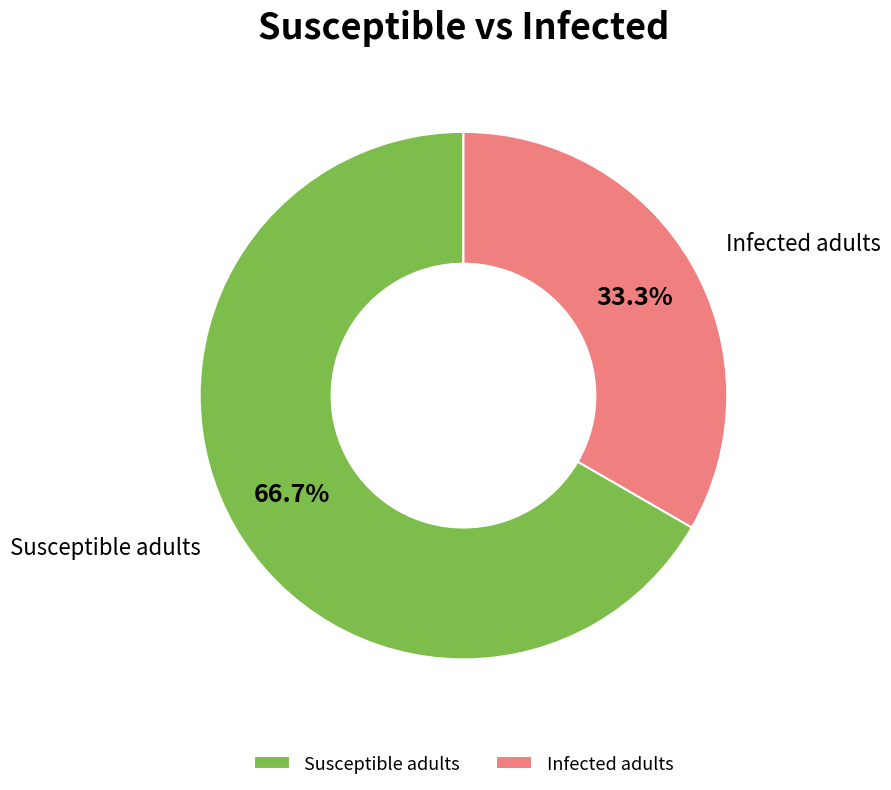

To the nearest percent, what is the combined percentage of Susceptible adults and Infected adults?

100%